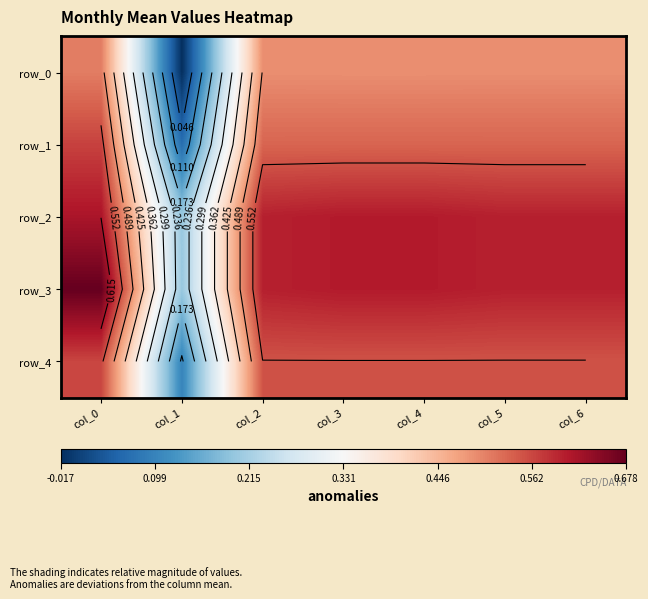

How many values in the row_0 series are below 0?

1